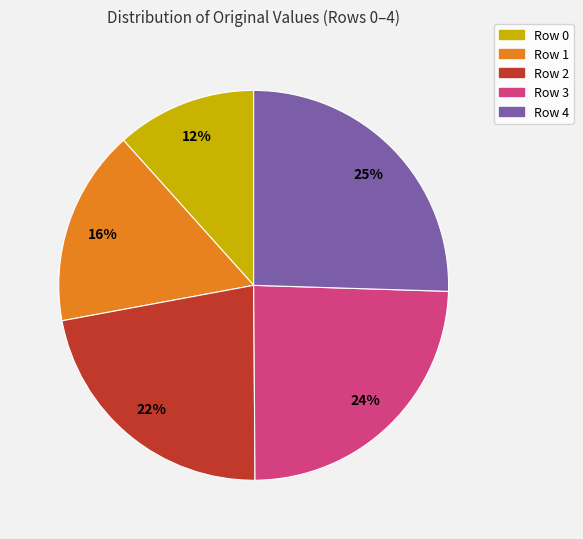

How many slices are in this pie chart?

5